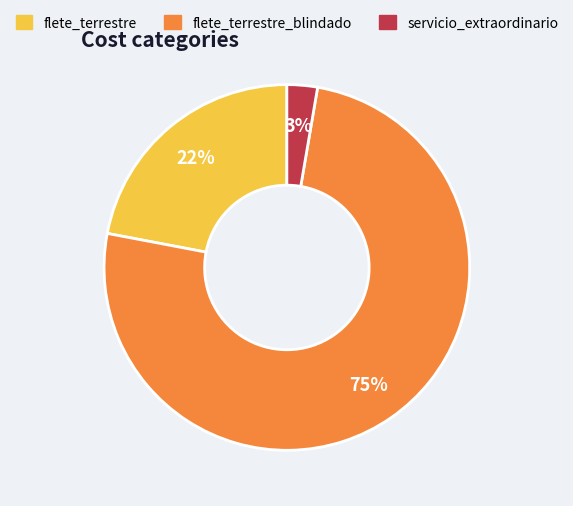

Is there a majority slice in this chart?

Yes